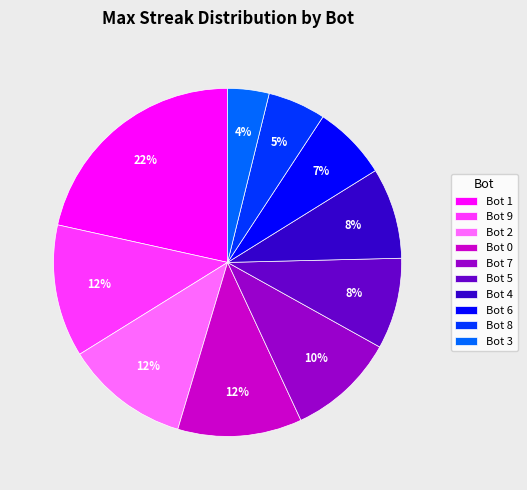

What percentage is the Bot 9 slice, to the nearest percent?

12%